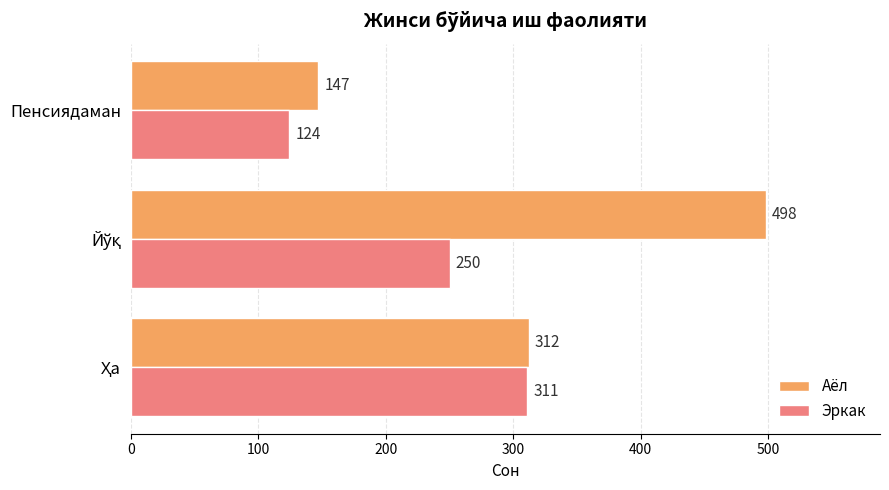

Count the Эркак values in the range 124 to 311.

3